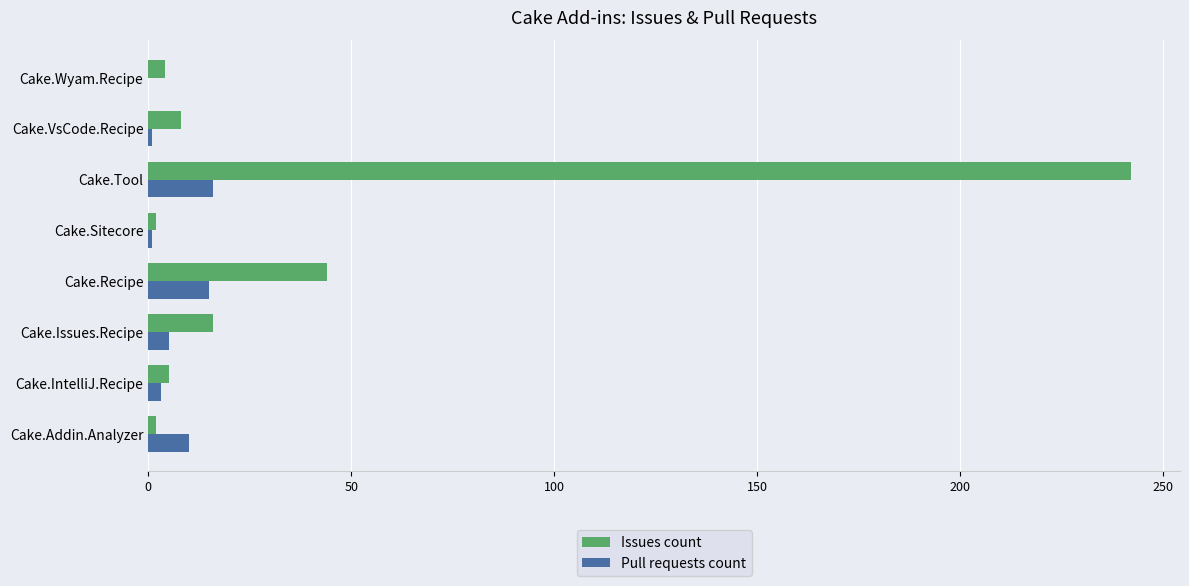

What is the maximum value shown in the chart?

242